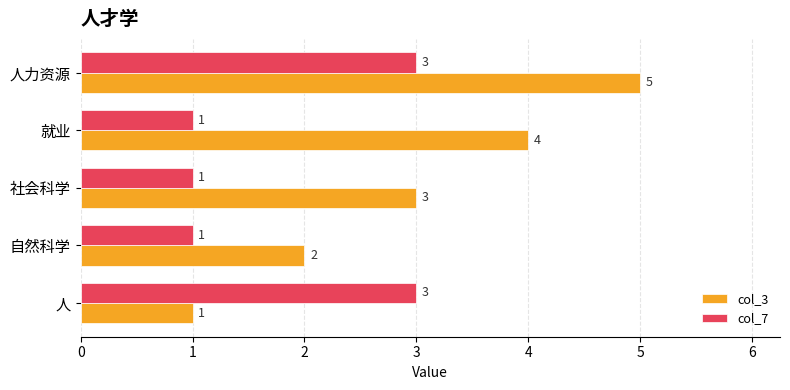

At which category does the chart reach its peak across all series?

人力资源